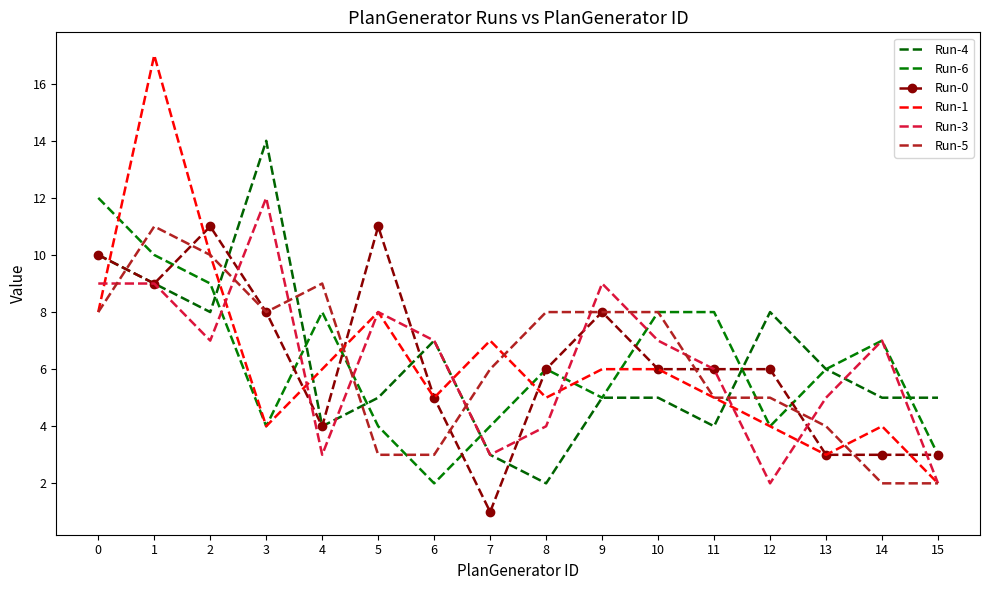

What are all the series names shown in the legend?

Run-4, Run-6, Run-0, Run-1, Run-3, Run-5